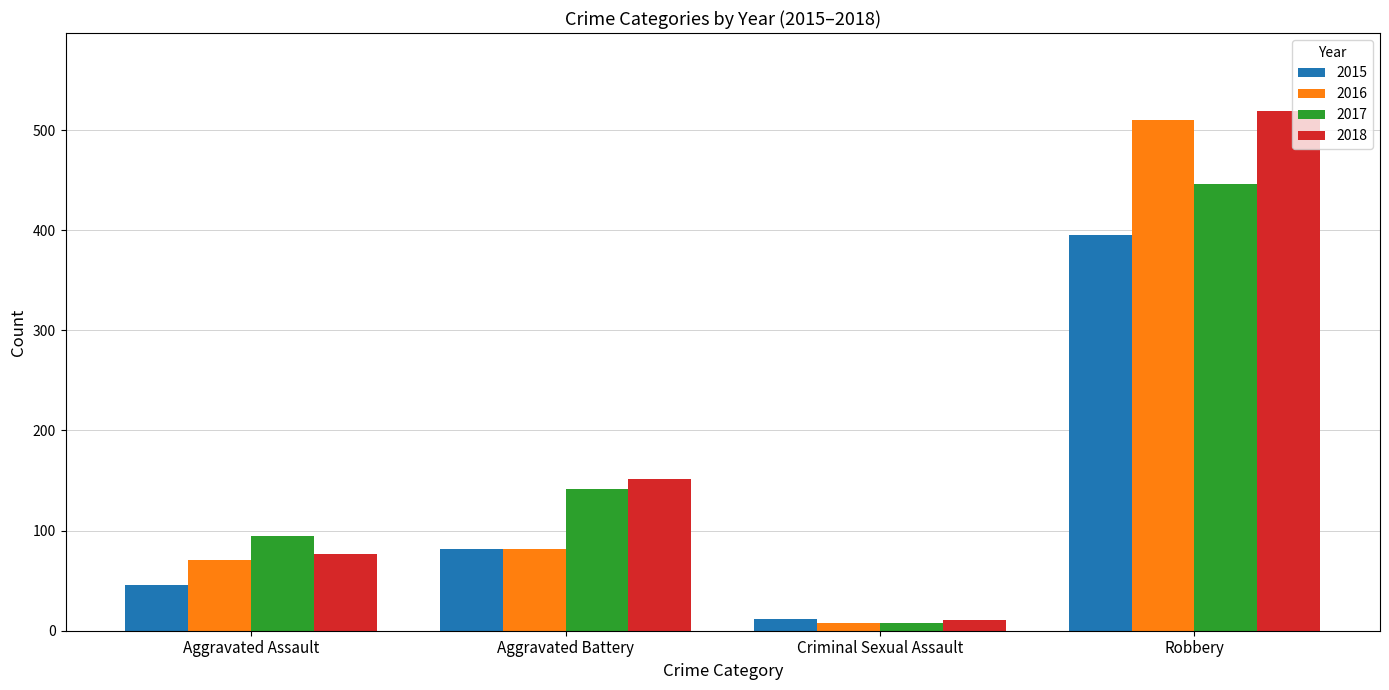

How many data points does each series have?

4